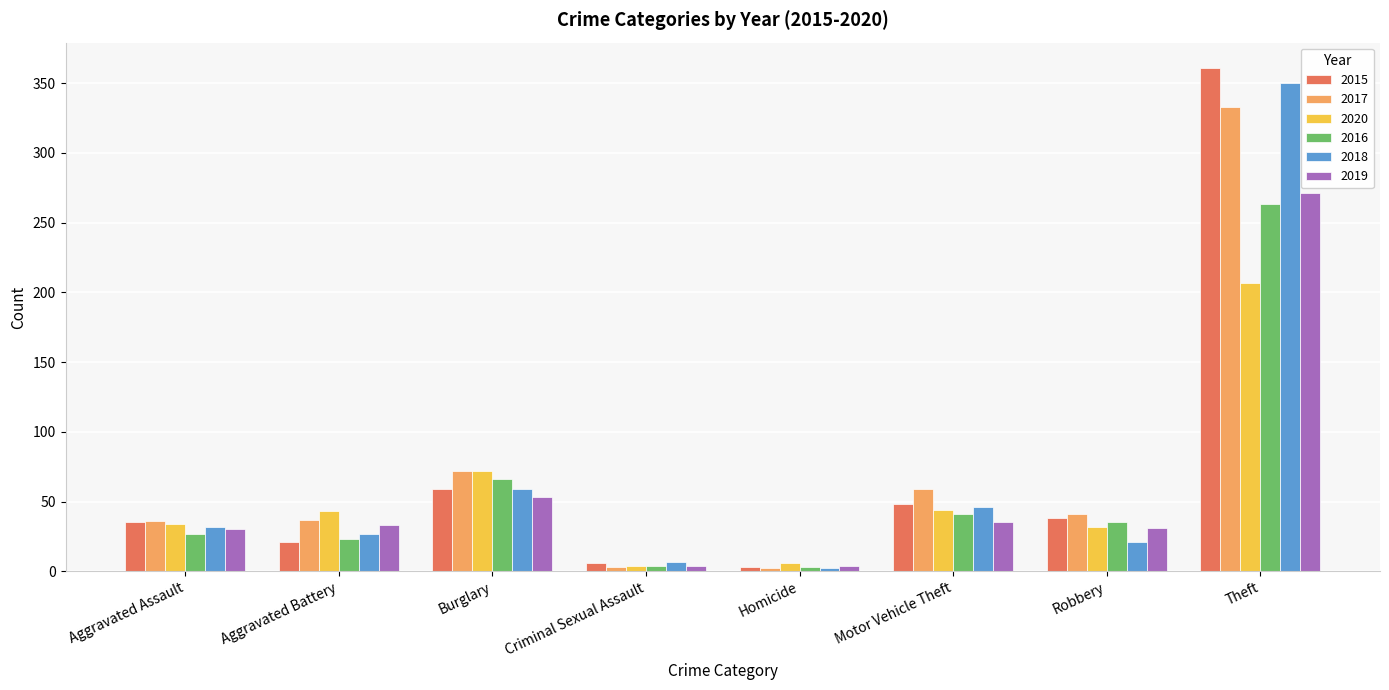

Does the chart contain any negative values?

No